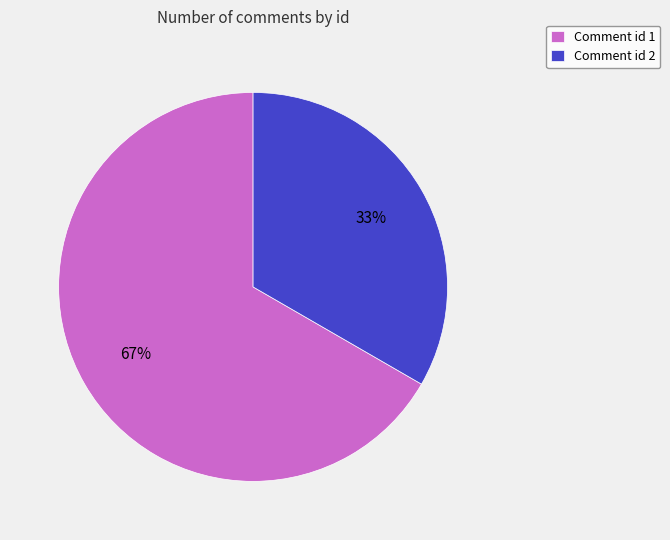

To the nearest percent, what is the average slice percentage?

50%